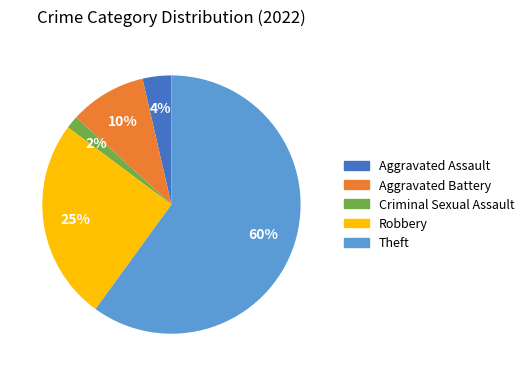

What is the majority slice?

Theft